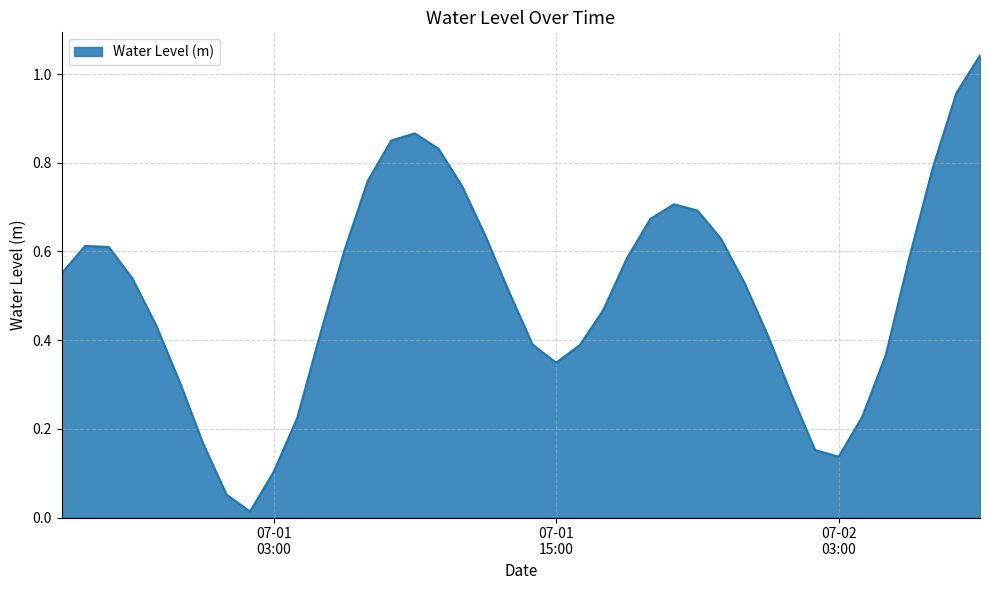

Which category has the highest value across all series?

2023-07-02 09:00:00